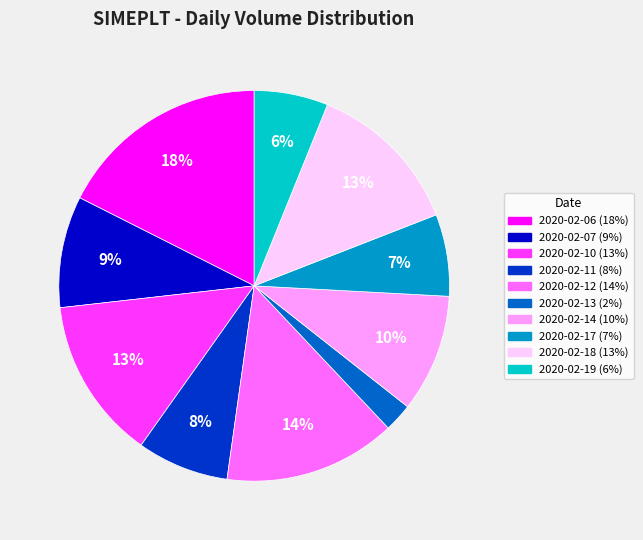

To the nearest percent, what portion does 2020-02-19 represent?

6%